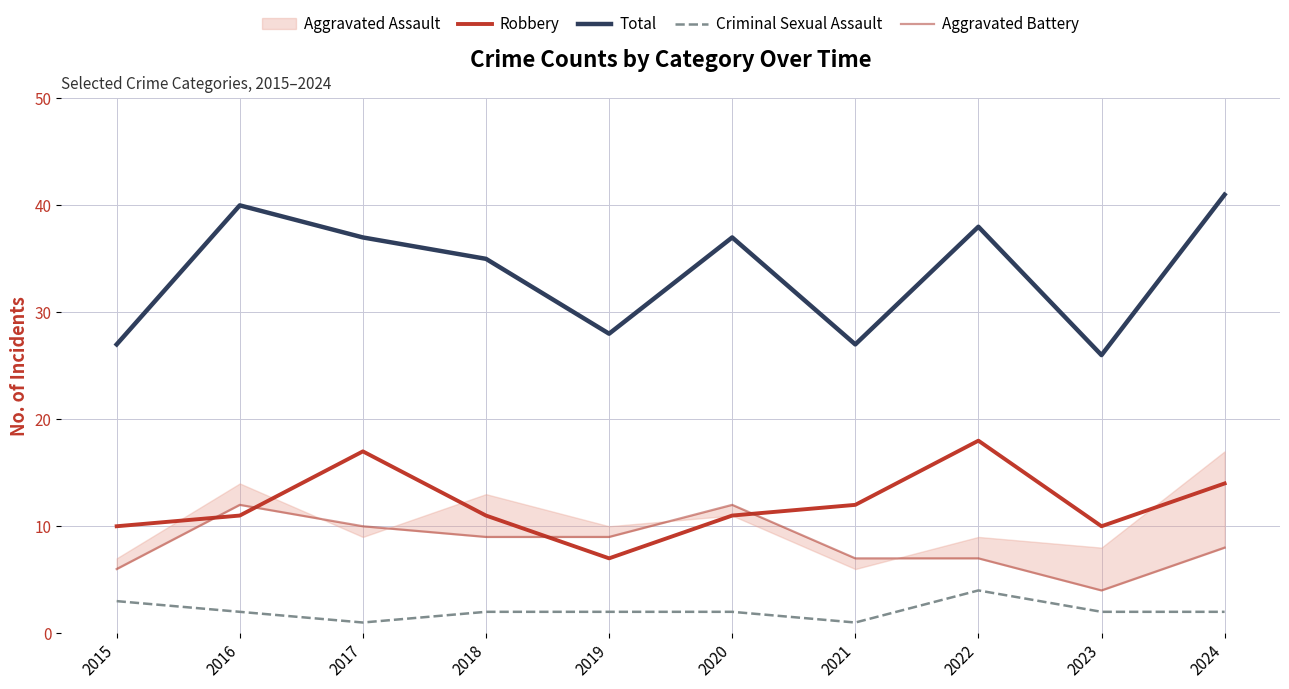

What value does the Total series have at 2019?

28